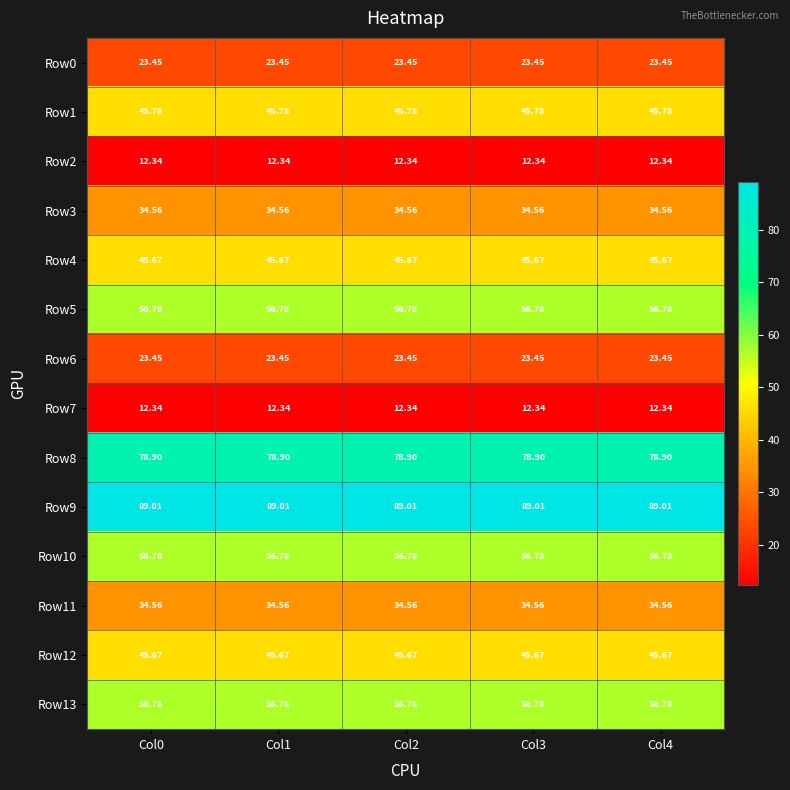

Is the value of Row0 at Col2 greater than the value of Row9 at Col2?

No